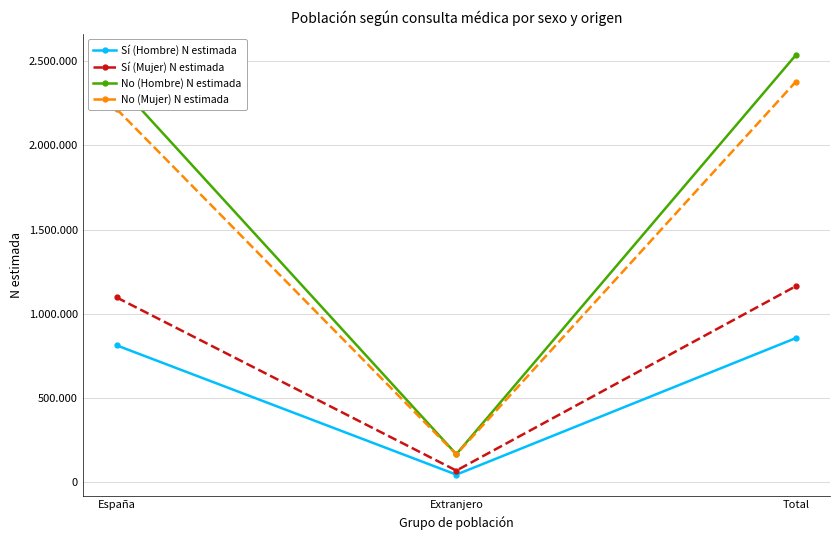

What is the average value of the Sí (Mujer) N estimada series?

776213